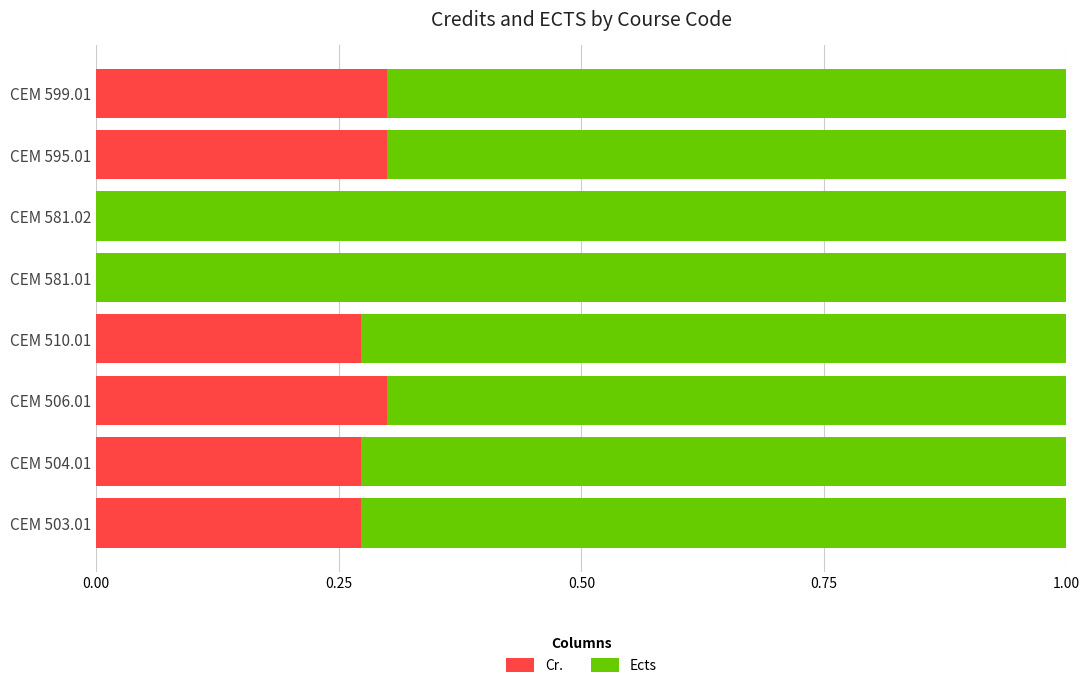

What is the sum of all Cr. values?

1.7